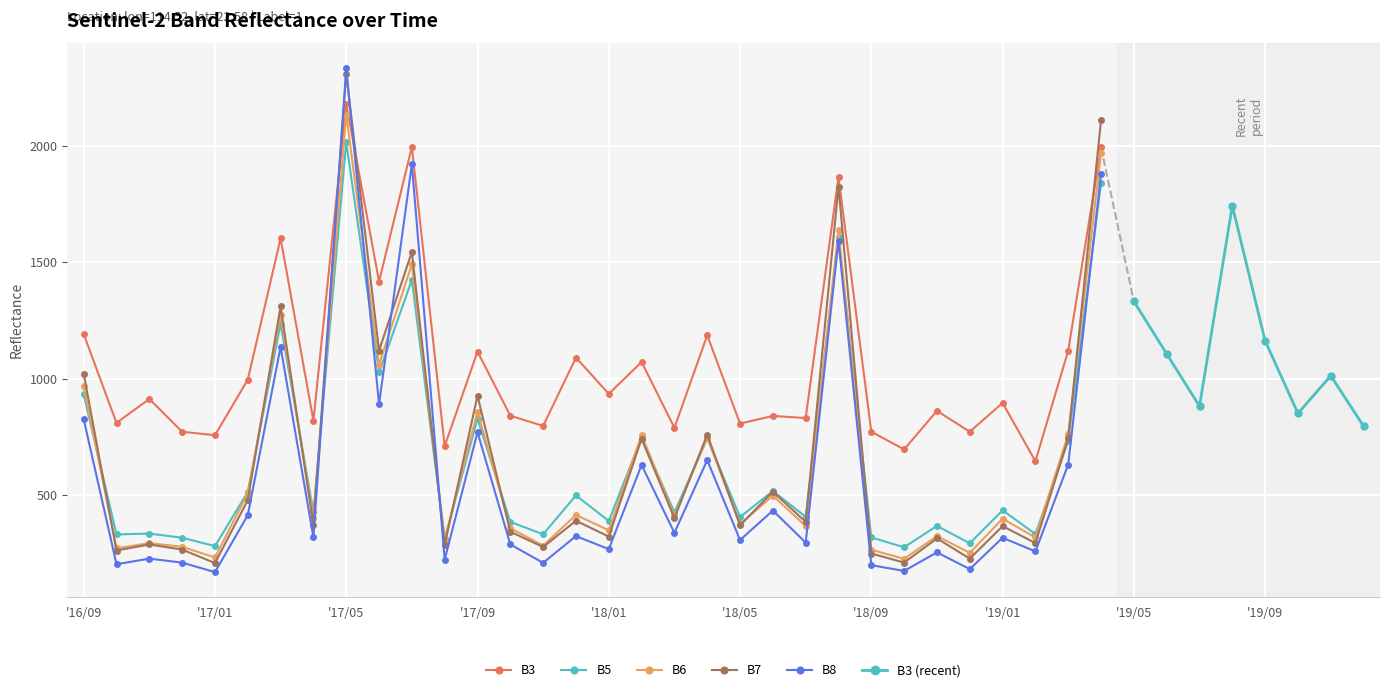

What is the maximum value shown in the chart?

2335